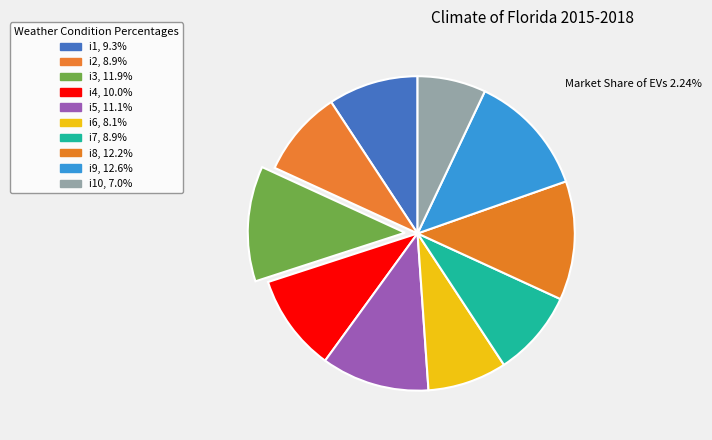

How many segments does this pie chart have?

10